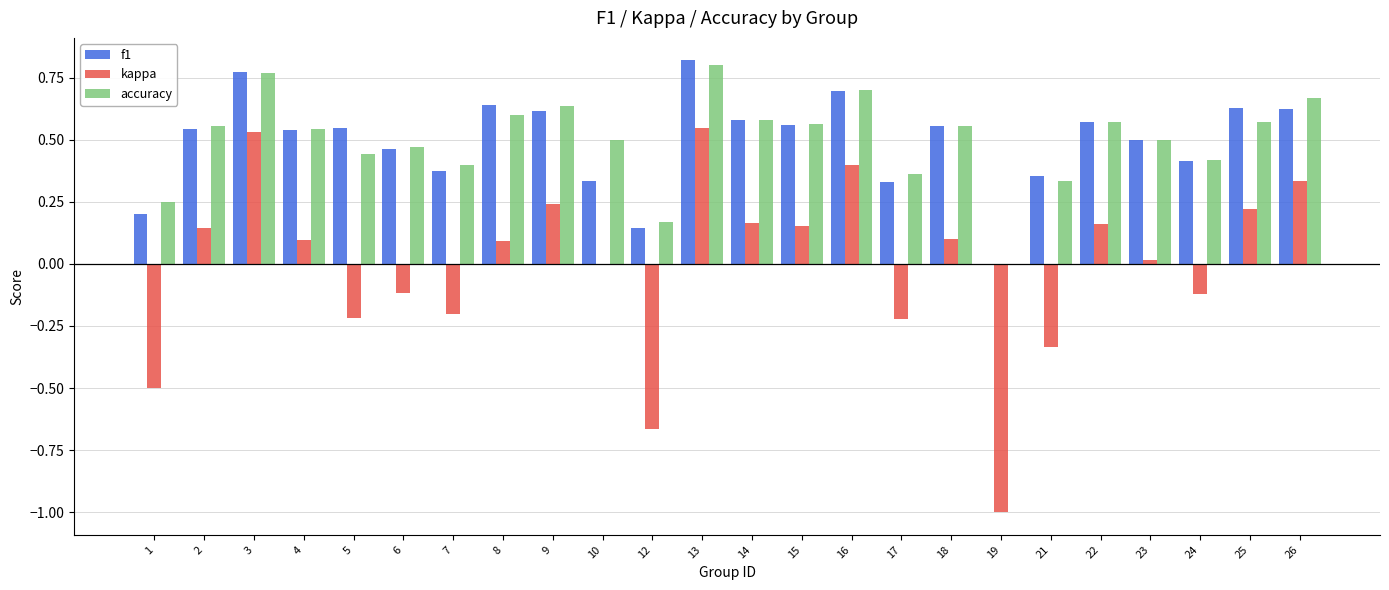

Which category has the highest value across all series?

13